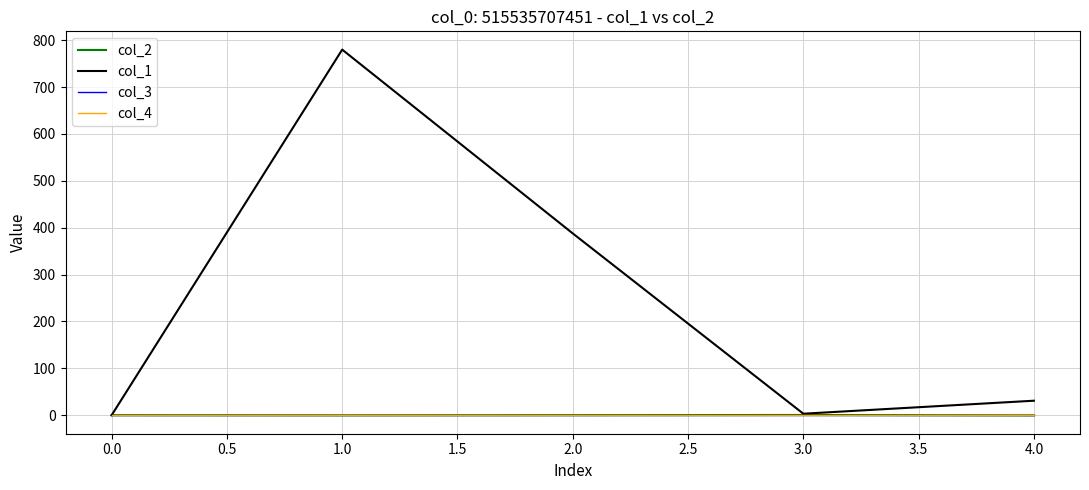

True or false: col_1 and col_3 intersect in this chart.

False